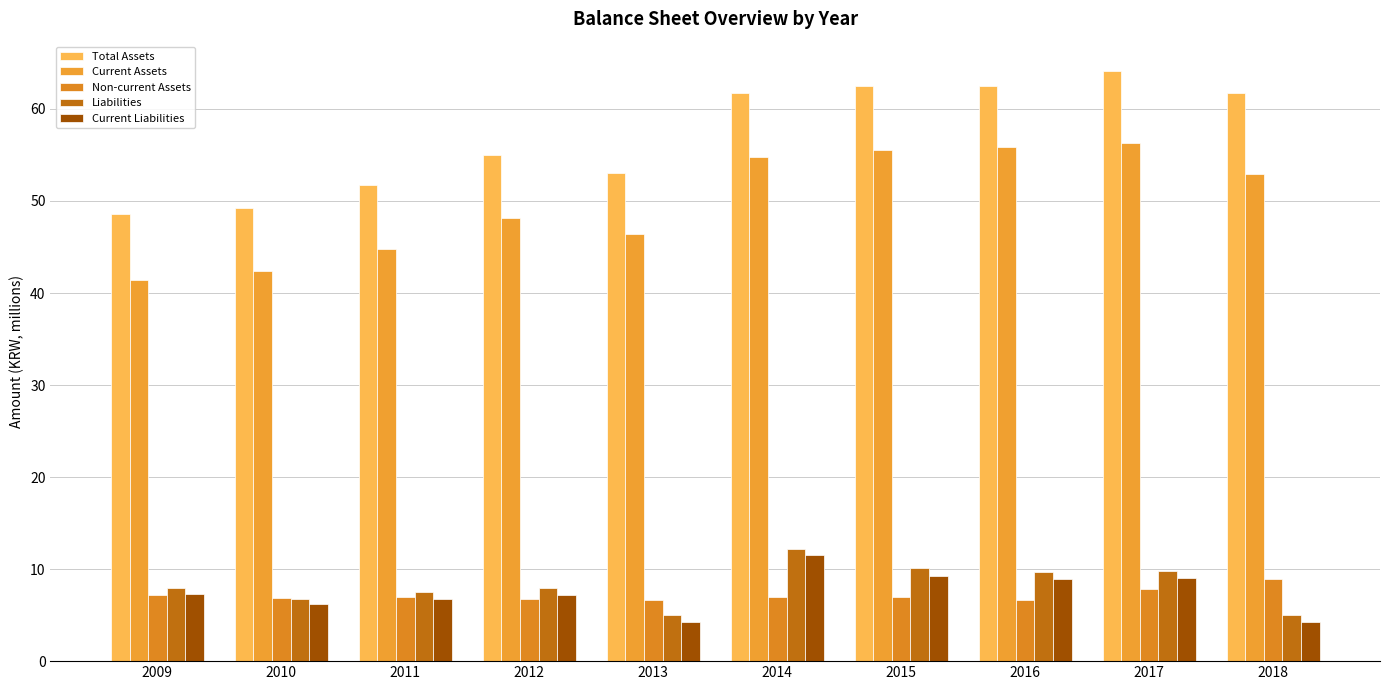

What is the minimum value for Total Assets?

48.6